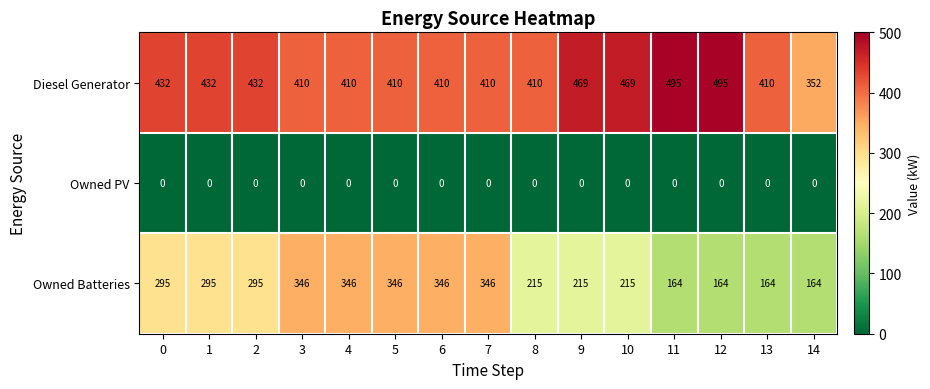

Count the number of categories in the chart.

15